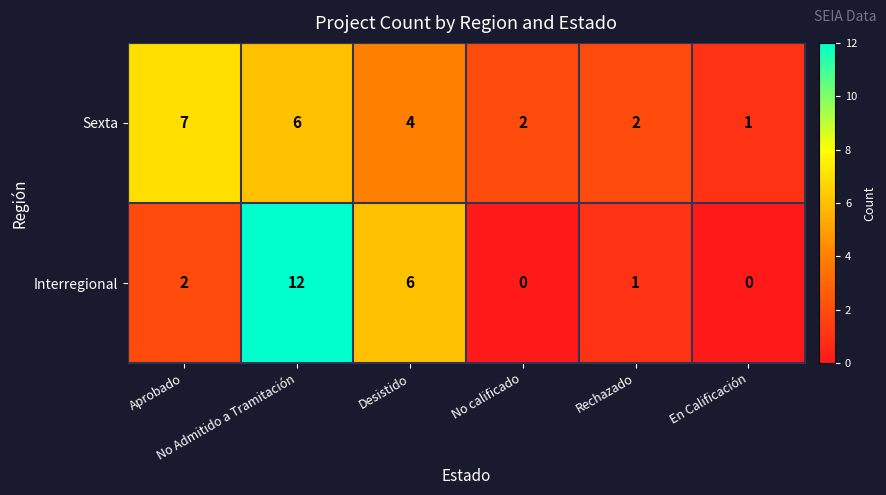

Which series has the largest range (max minus min)?

Interregional